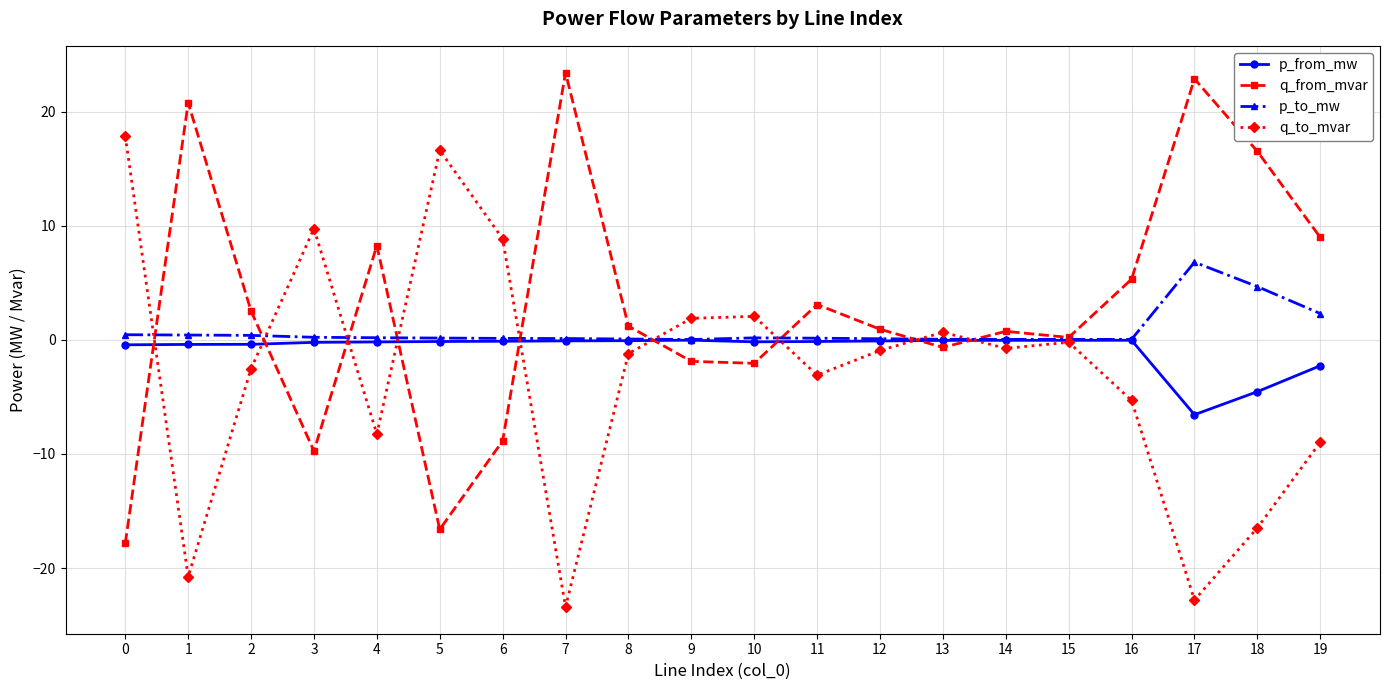

The p_to_mw series shows 6.8 at 17. True or false?

True